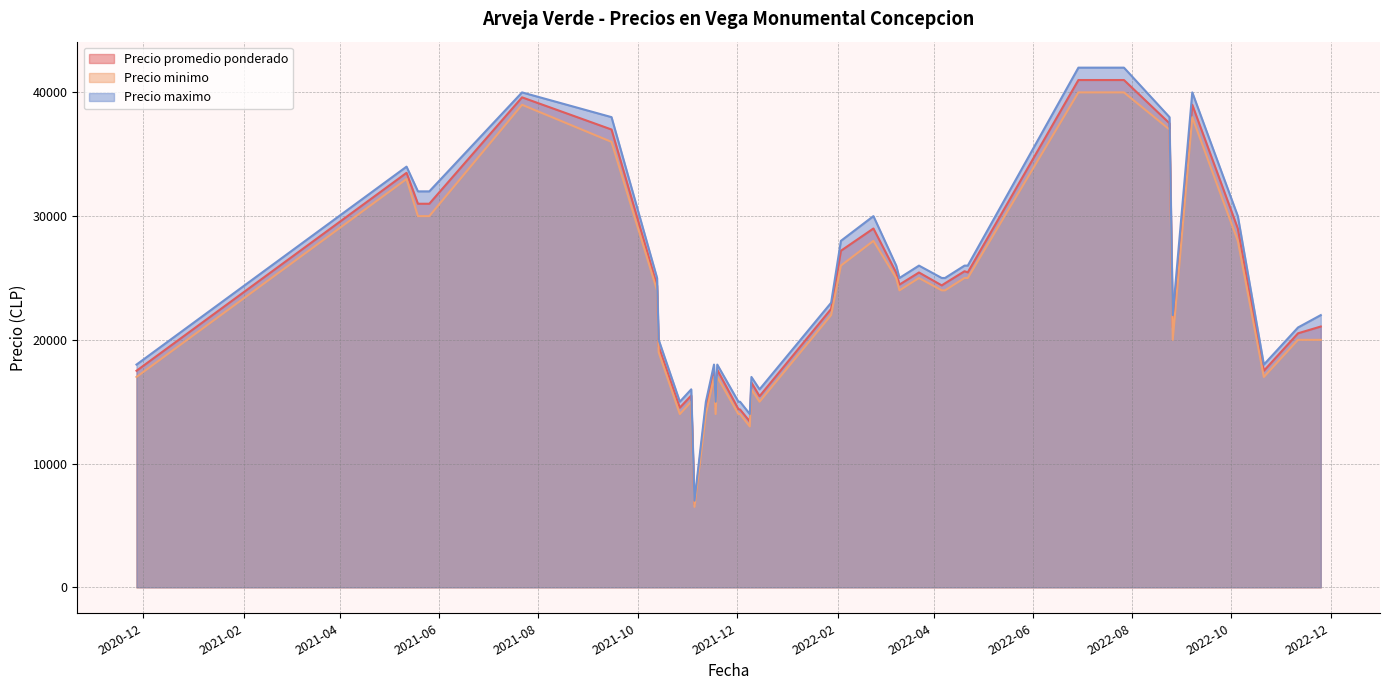

What are all the series names shown in the legend?

Precio promedio ponderado, Precio minimo, Precio maximo